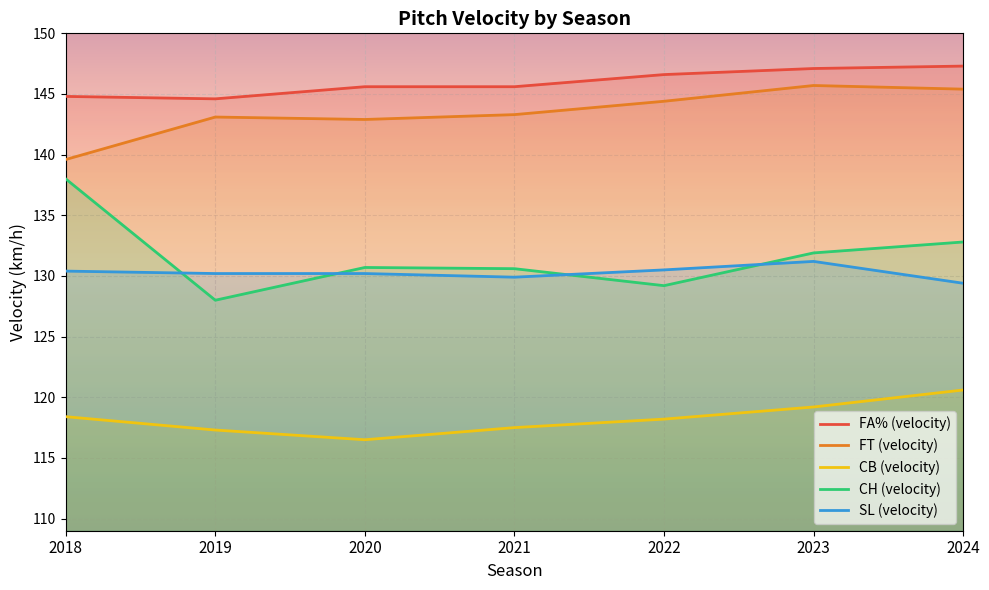

What is the value of the SL (velocity) point at the 6th from the left?

131.2